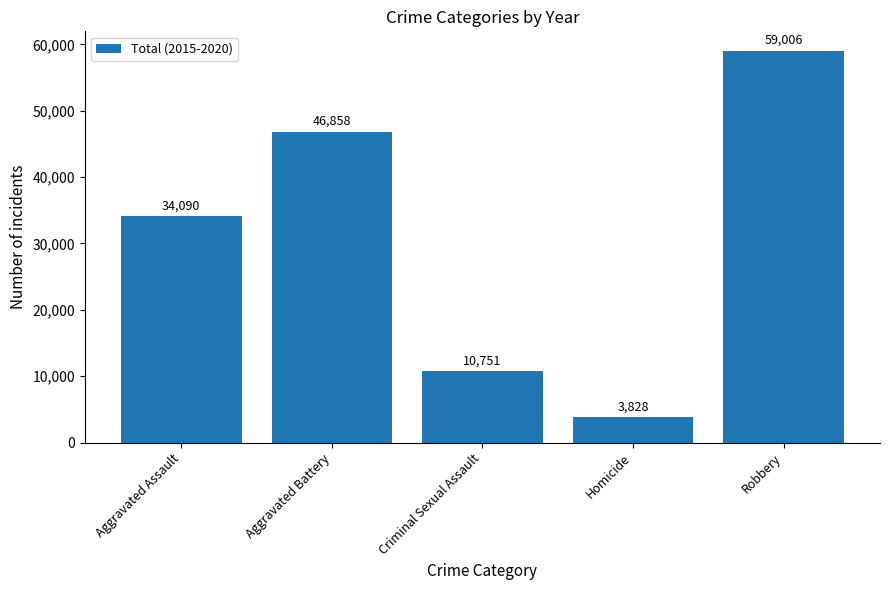

Reading left to right, what are all the values shown in this chart?

Aggravated Assault=34090	Aggravated Battery=46858	Criminal Sexual Assault=10751	Homicide=3828	Robbery=59006